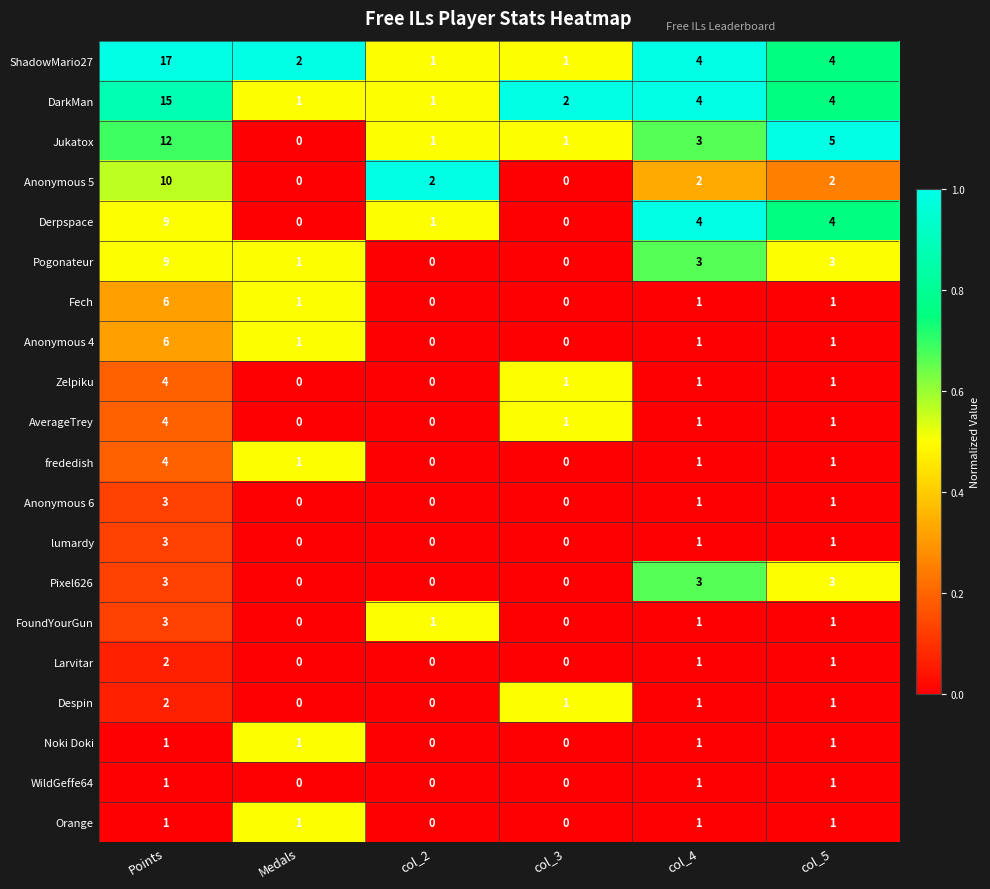

The FoundYourGun series shows 1 at col_5. True or false?

True